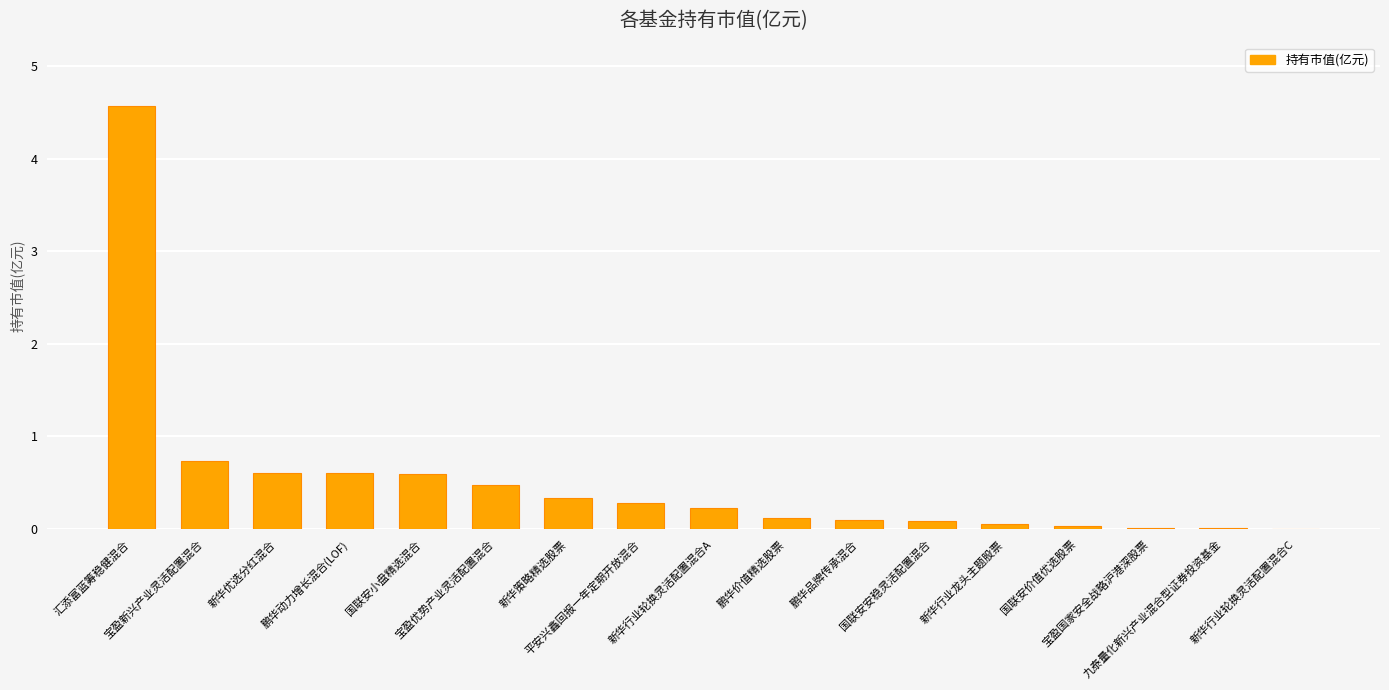

What is the greatest value displayed?

4.6